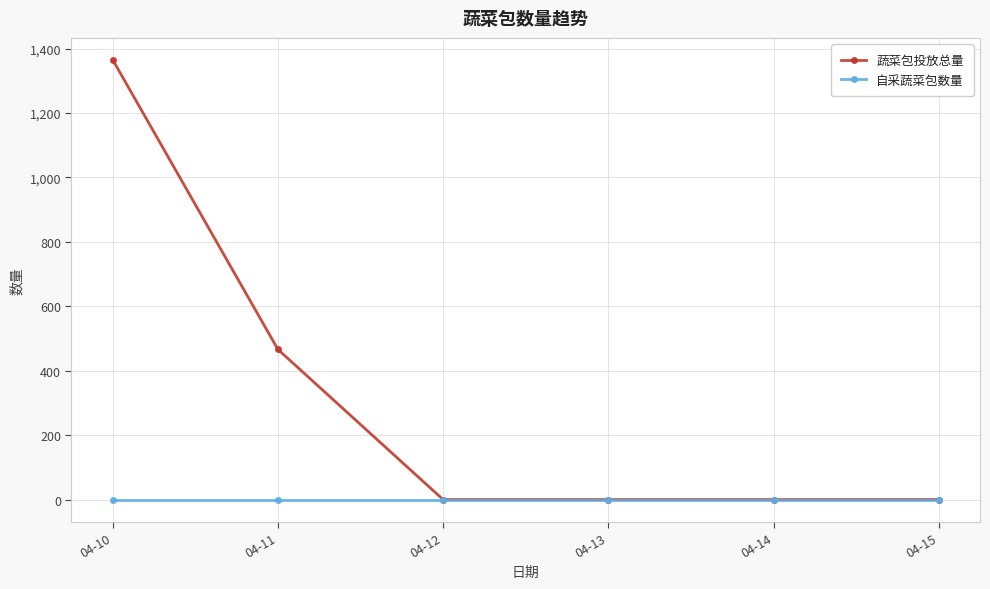

Reading left to right, list all the values displayed in this chart.

蔬菜包投放总量: 1365.1	466.1	0.0	0.0	0.0	0.0
自采蔬菜包数量: 0.0	0.0	0.0	0.0	0.0	0.0